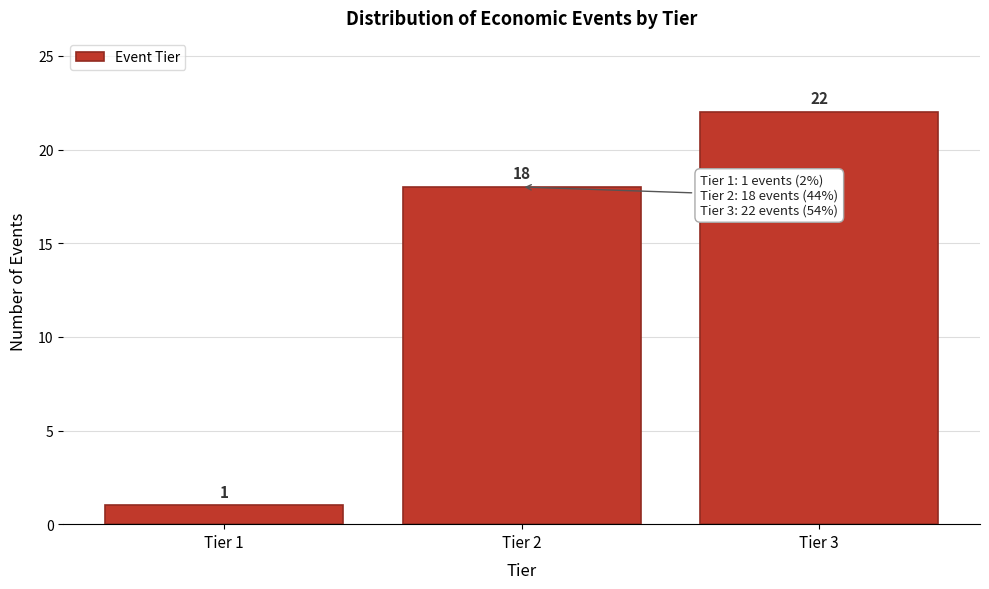

Reading right to left, extract all data points from this chart.

Tier 3=22	Tier 2=18	Tier 1=1